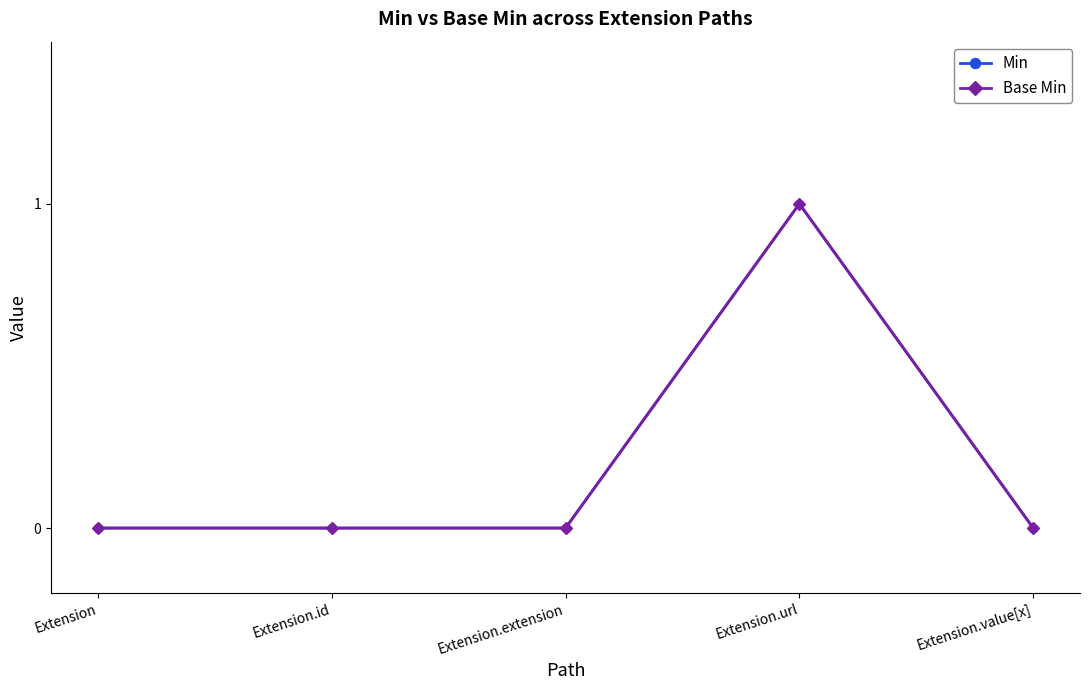

Which series has the largest total across all categories?

Min